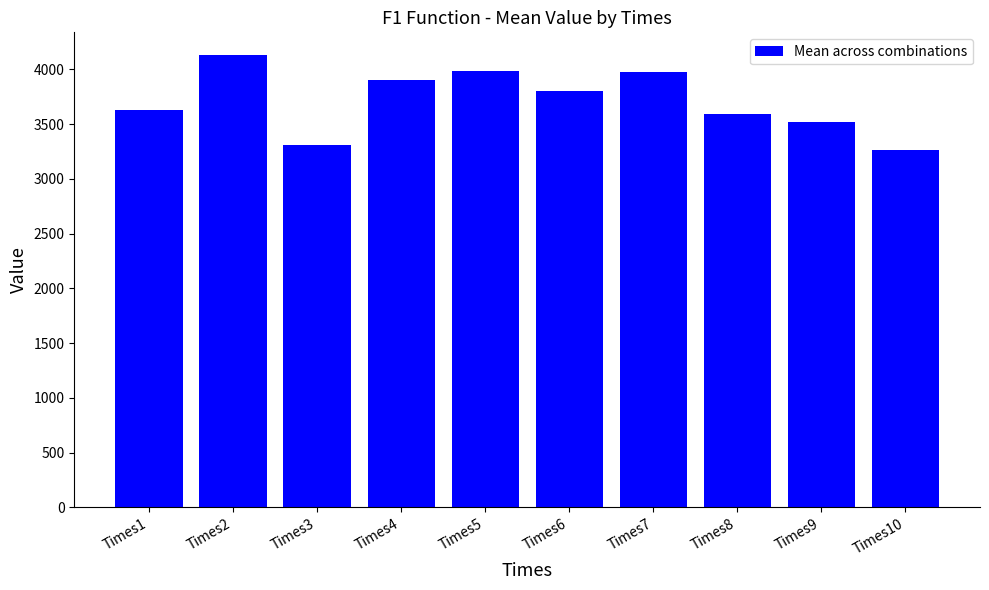

What is the average value?

3711.2